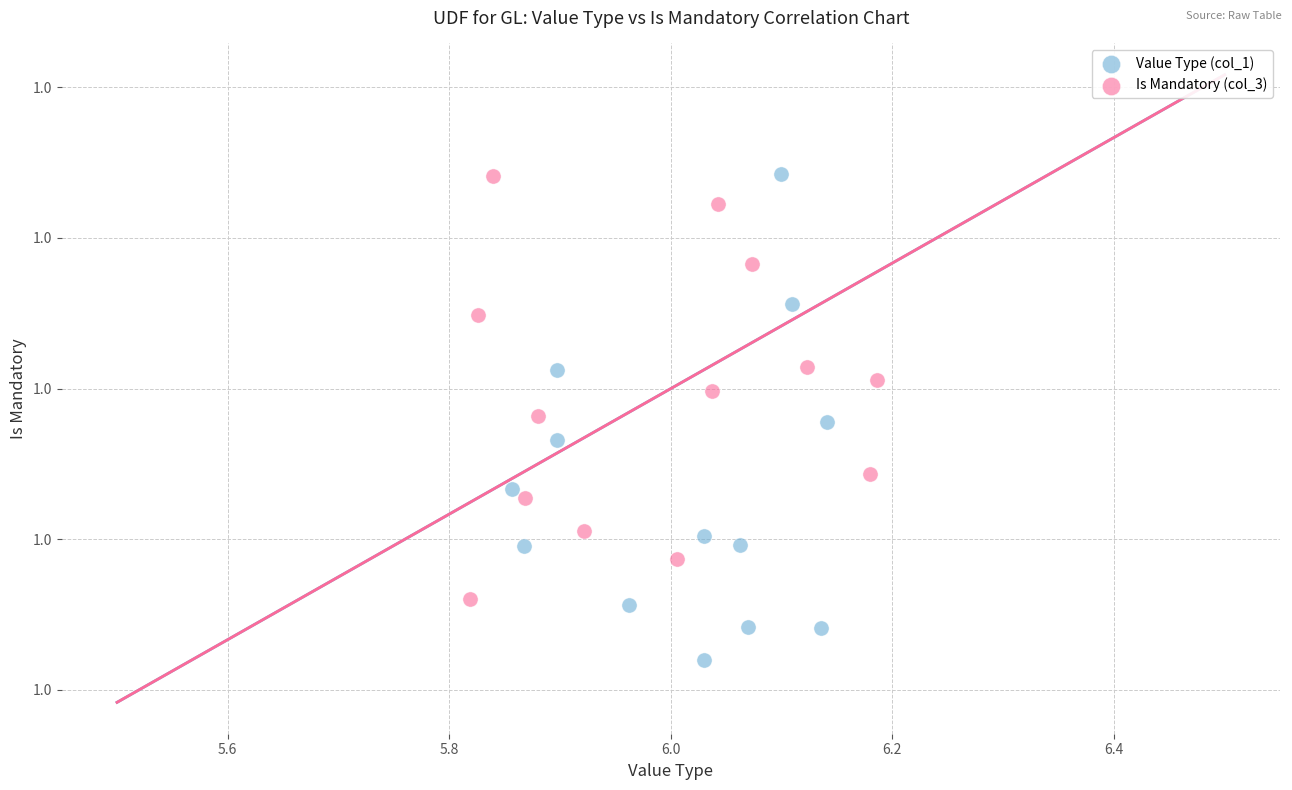

Which series has the widest spread of Y values?

Value Type (col_1)